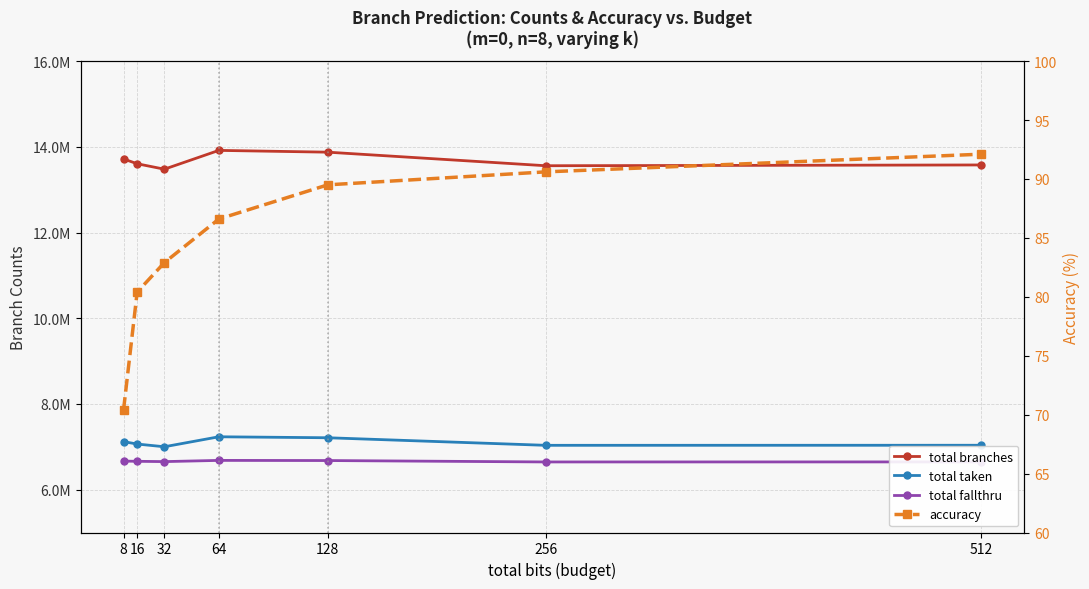

Is it true that accuracy equals 121.4 at 256?

False